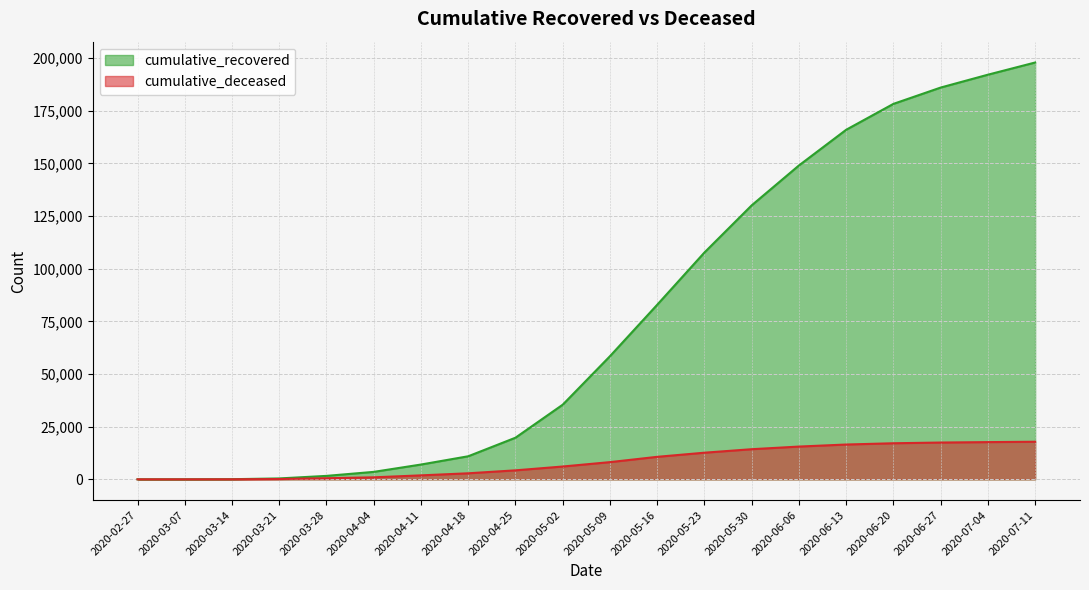

Count the number of data series in this chart.

2